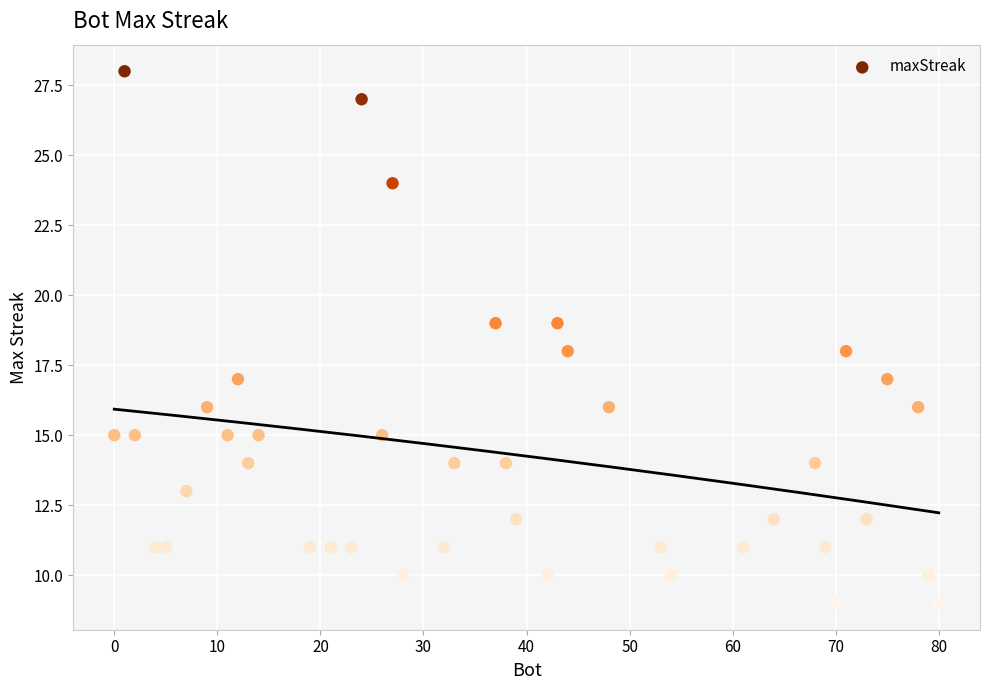

What is the range of X values (max minus min)?

80